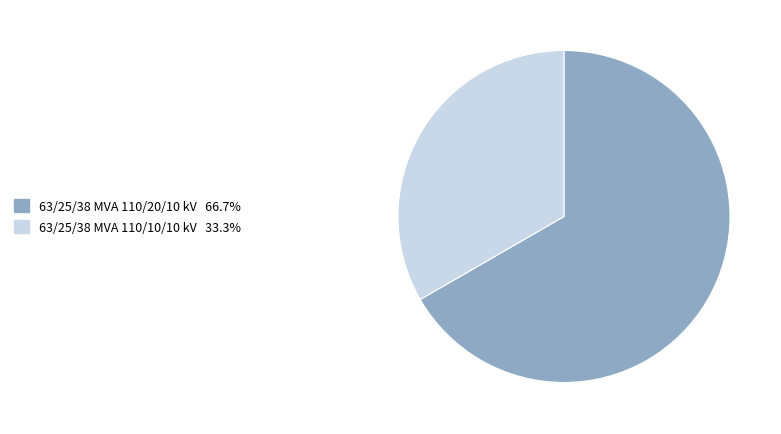

Which has a higher value, 63/25/38 MVA 110/10/10 kV or 63/25/38 MVA 110/20/10 kV?

63/25/38 MVA 110/20/10 kV